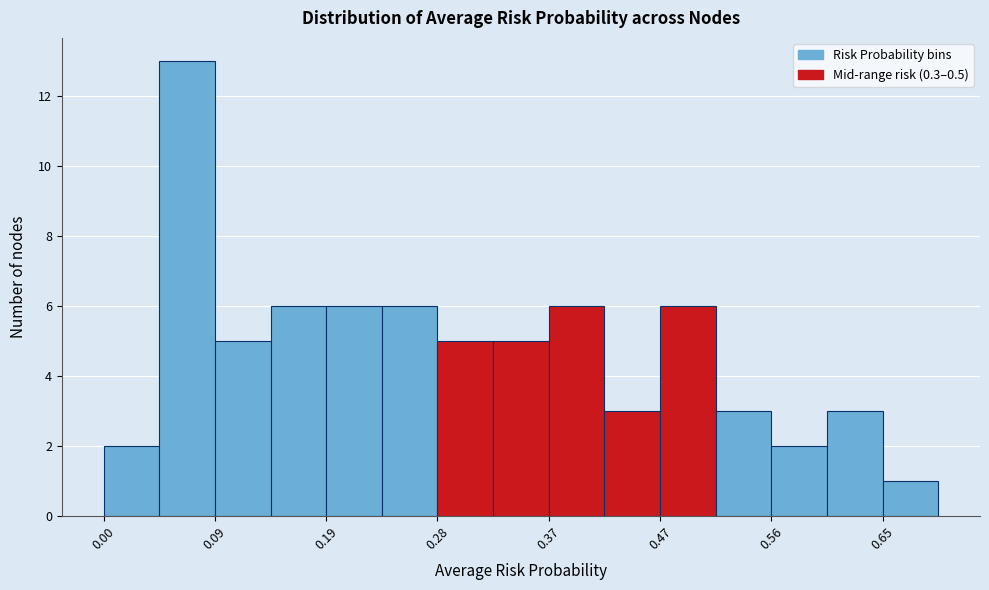

Which range on the x-axis has the tallest bar?

0.05 to 0.09